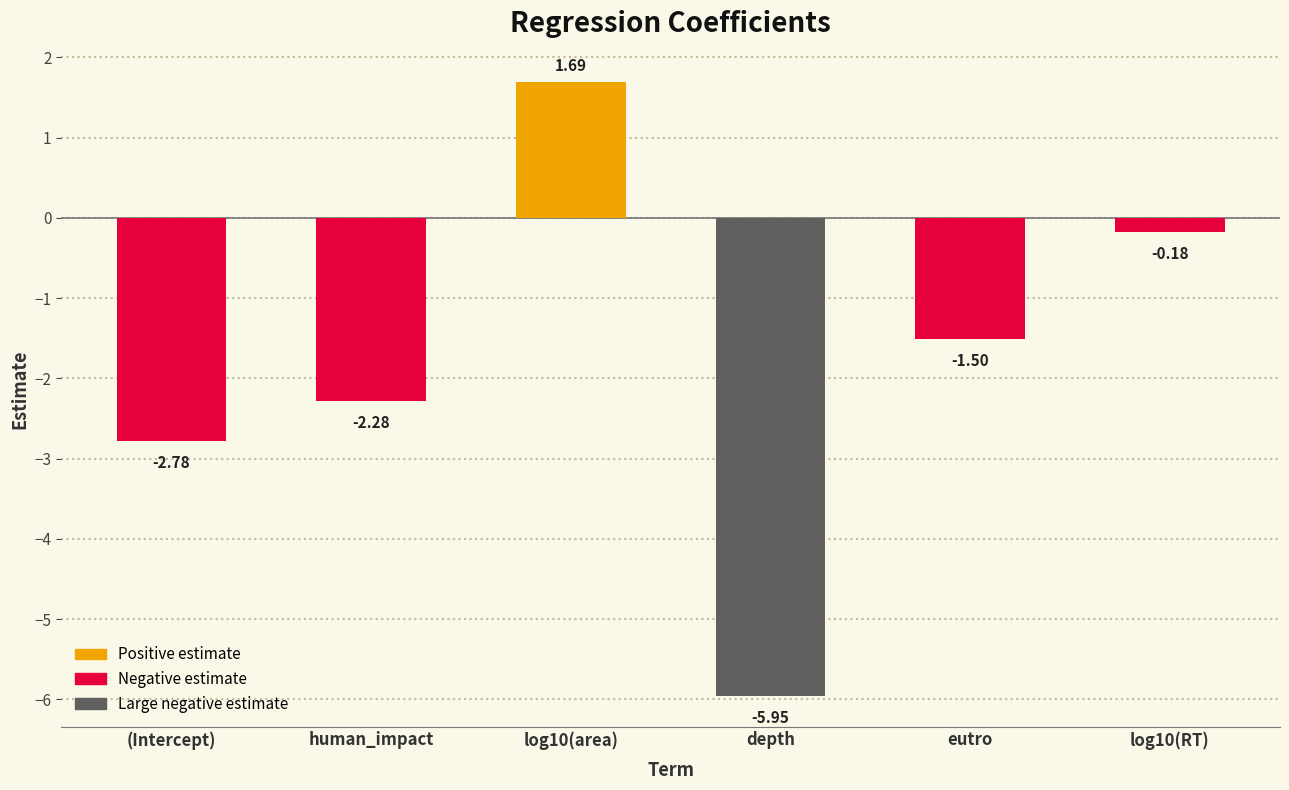

Which category has the lowest value across all series?

depth